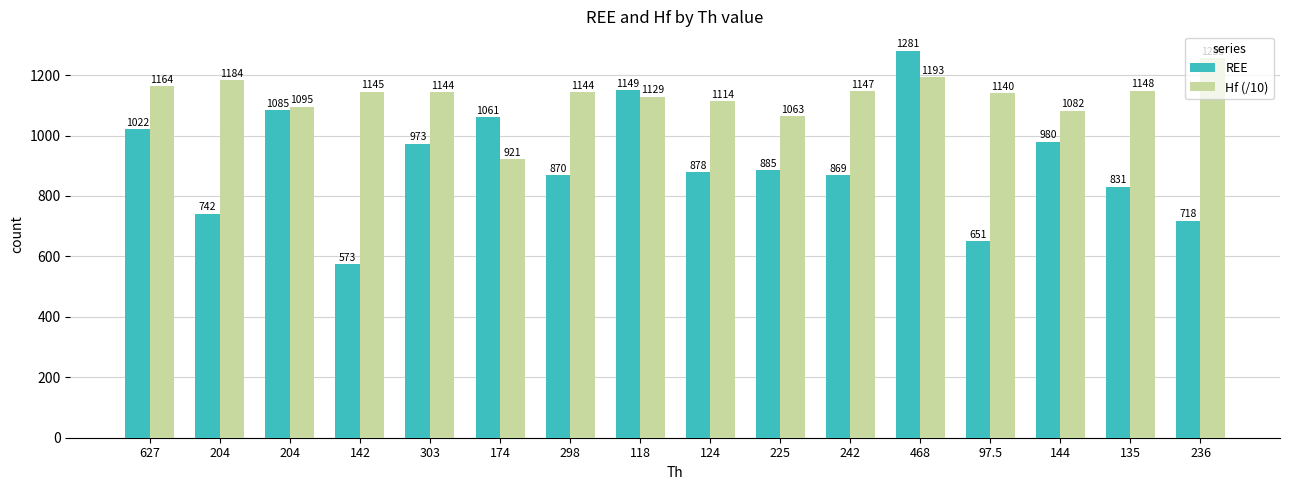

Which series has the largest total across all categories?

Hf (/10)